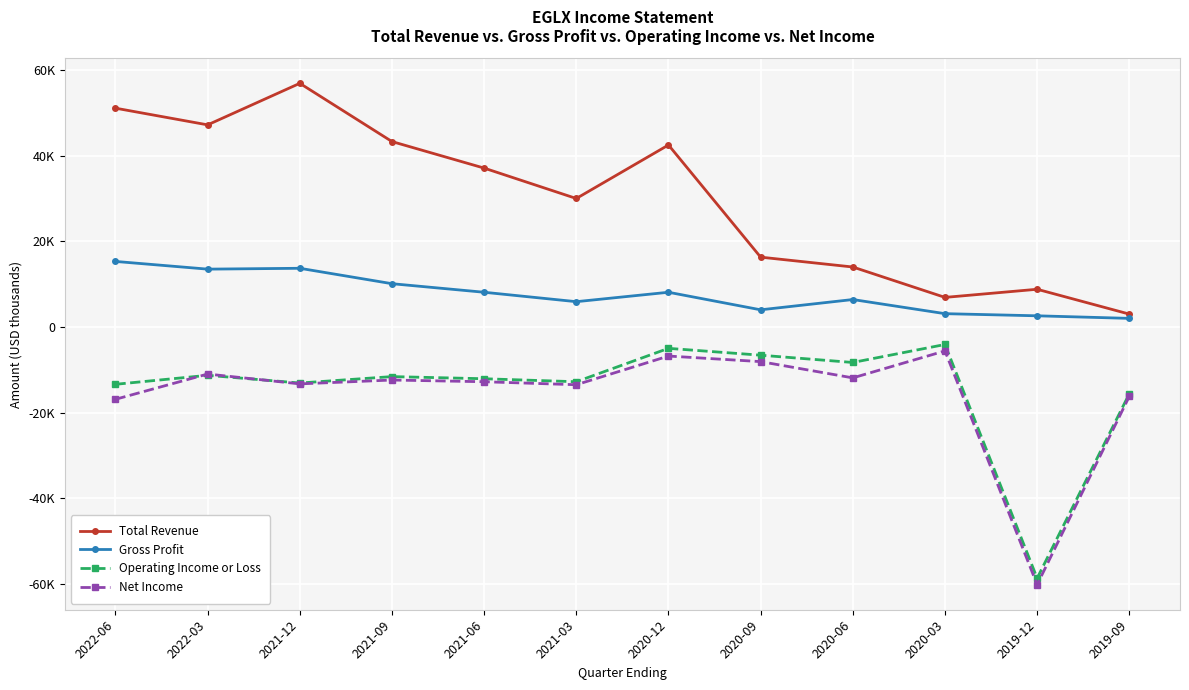

What is the total value across all series at 2020-06?

200